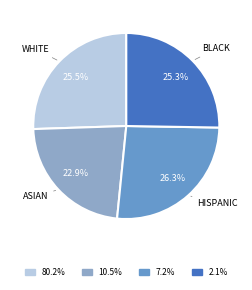

Which category has the smallest portion of the pie?

ASIAN